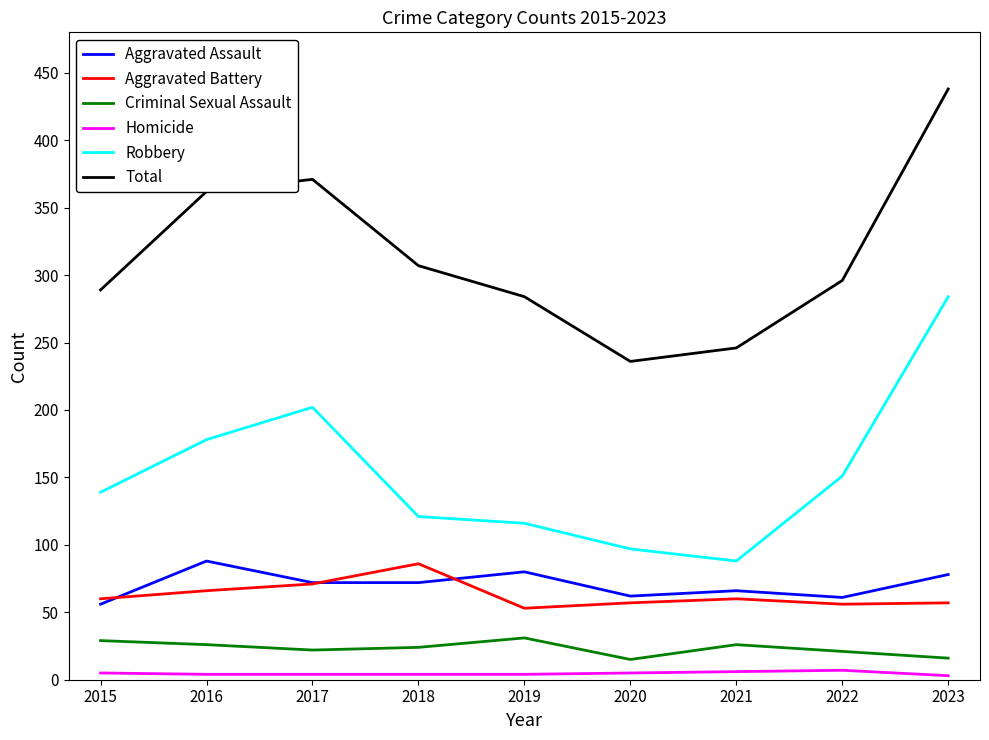

True or false: Aggravated Battery and Robbery cross at least once.

False